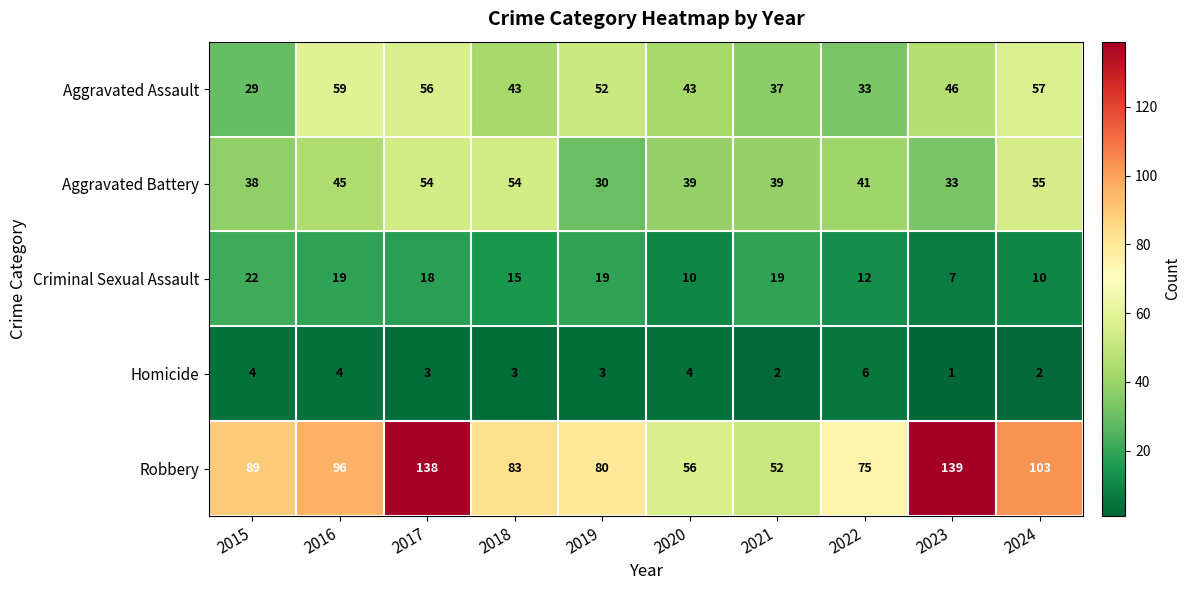

True or false: Aggravated Assault has a value of 59 at 2016.

True